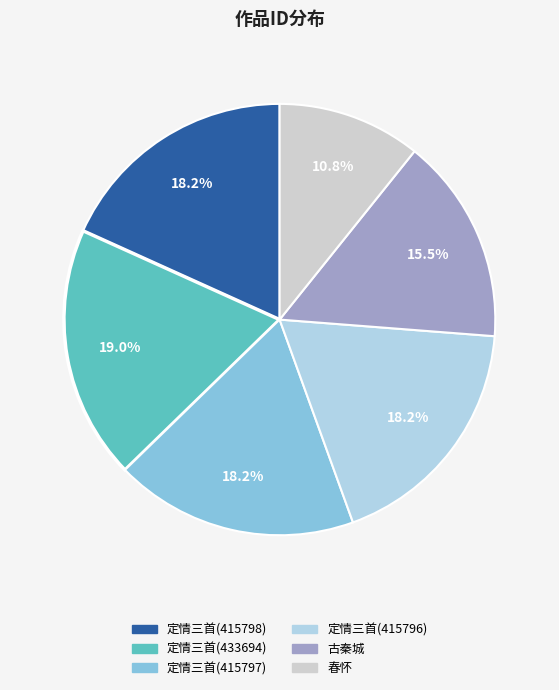

Does 春怀 account for over 50% of the chart?

No